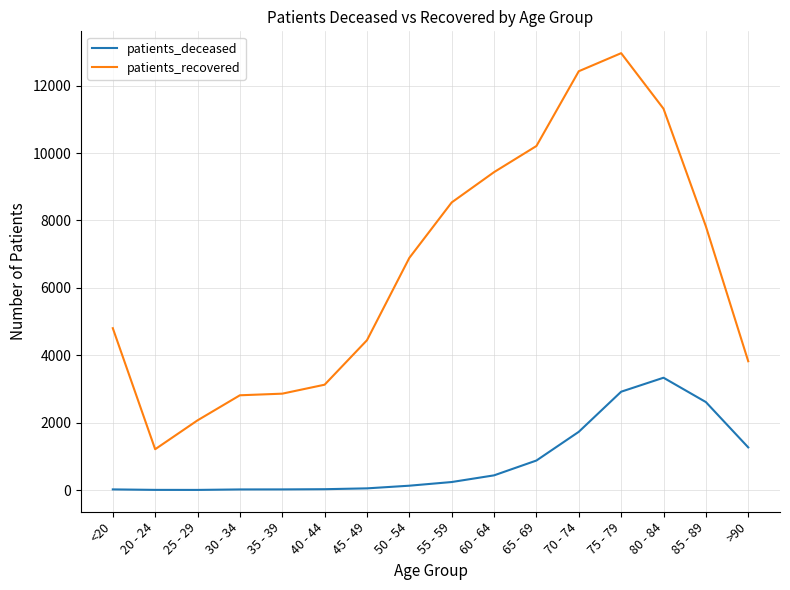

What is the difference between the highest and lowest values at 20 - 24?

1206